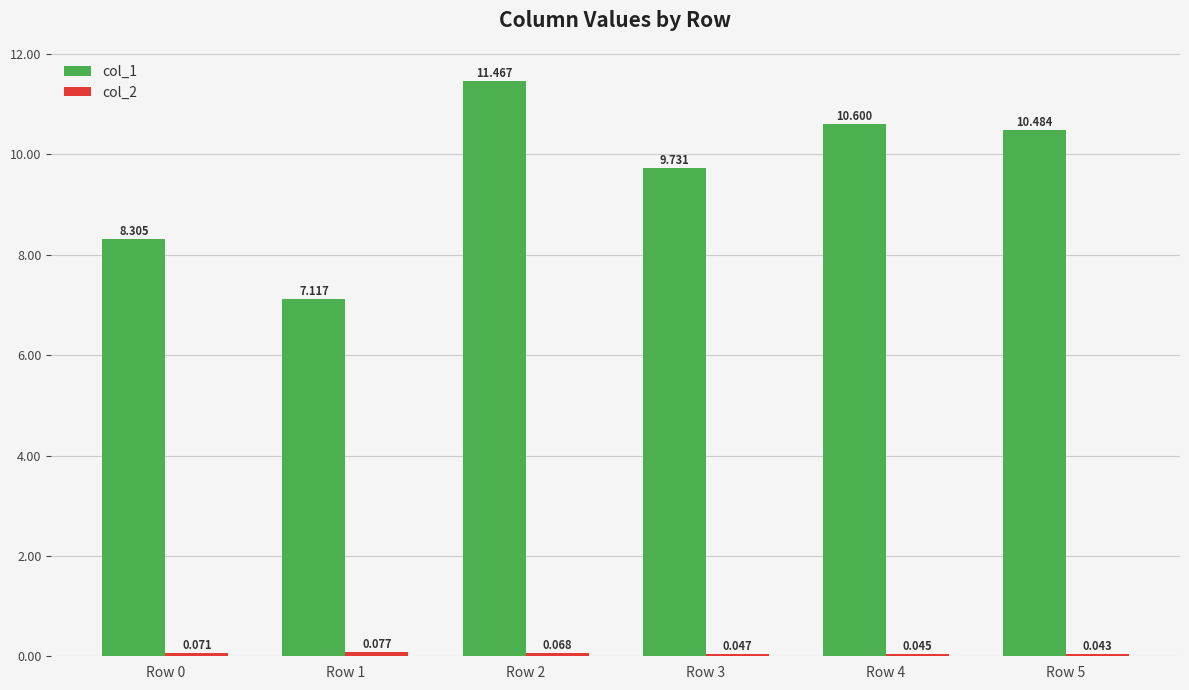

How many bars are there in each group?

2